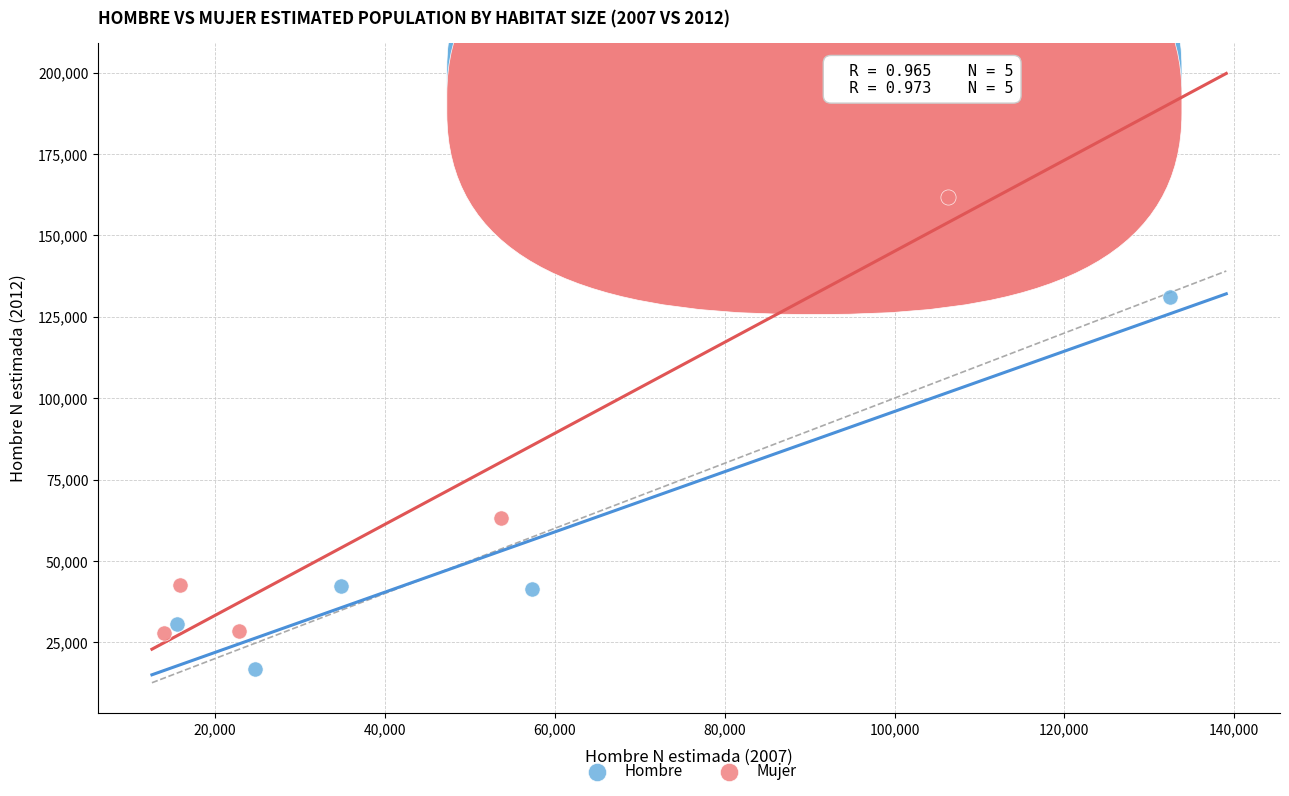

Which series has the largest Y range (max minus min)?

Mujer